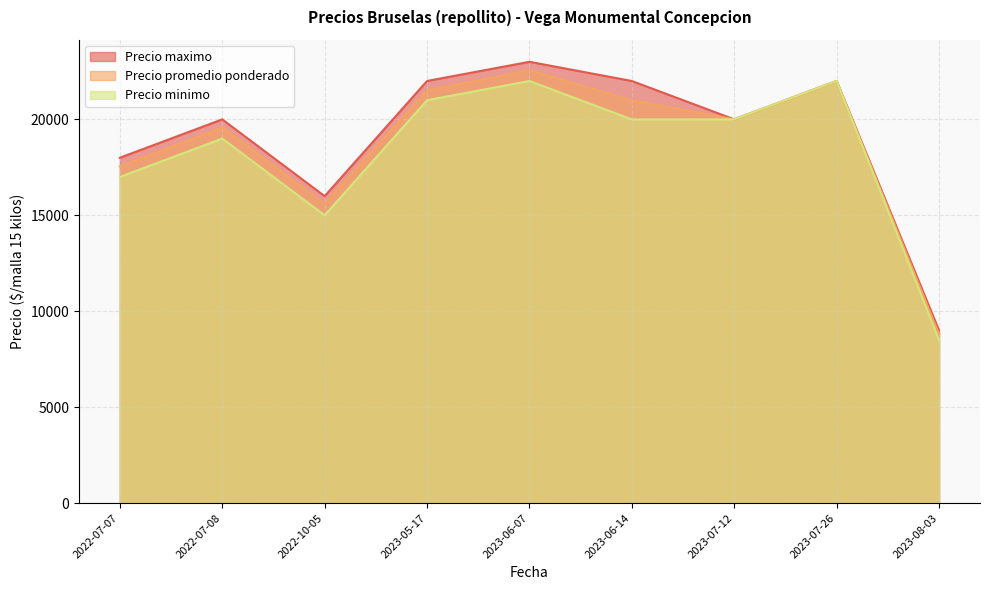

At which label is Precio promedio ponderado closest to 15678?

2022-10-05